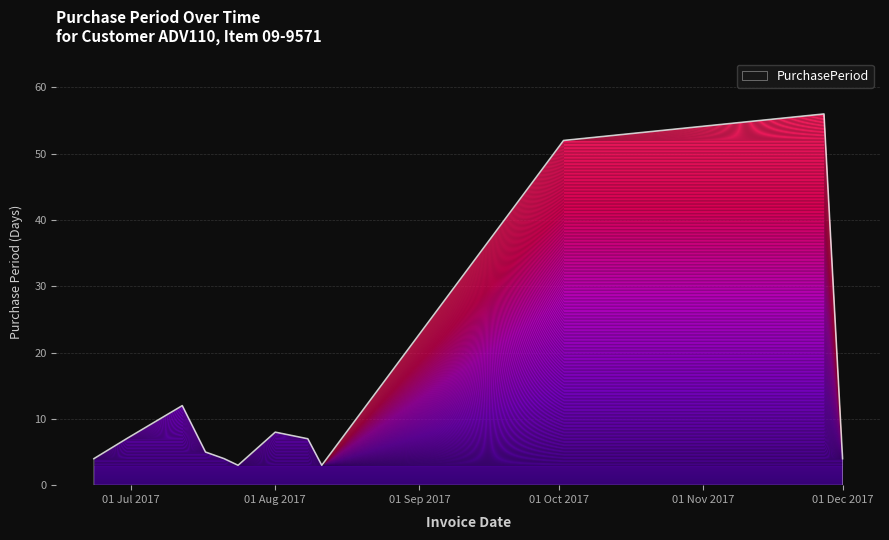

What is the minimum value shown in the chart?

3